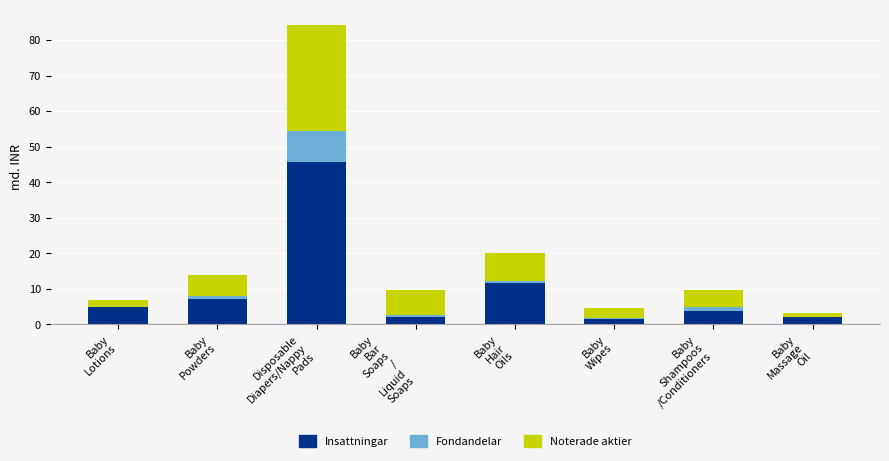

Does the chart contain stacked bars?

Yes